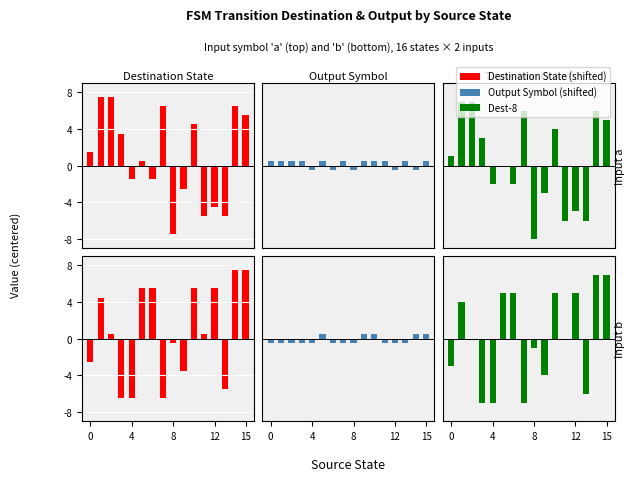

Which has a higher value, 15 or 4?

15